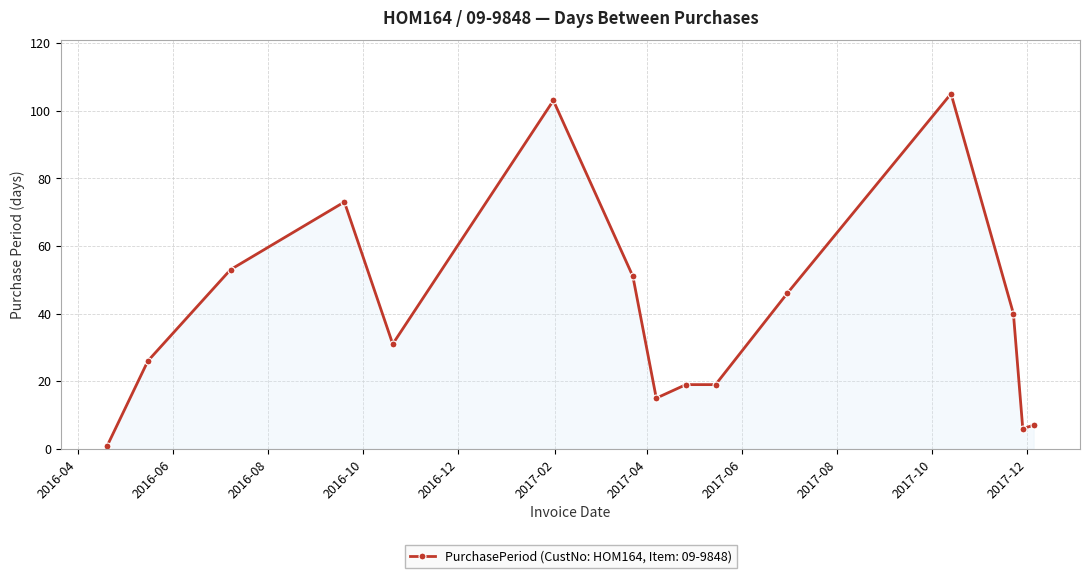

What is the value of the 13th point from the left?

40